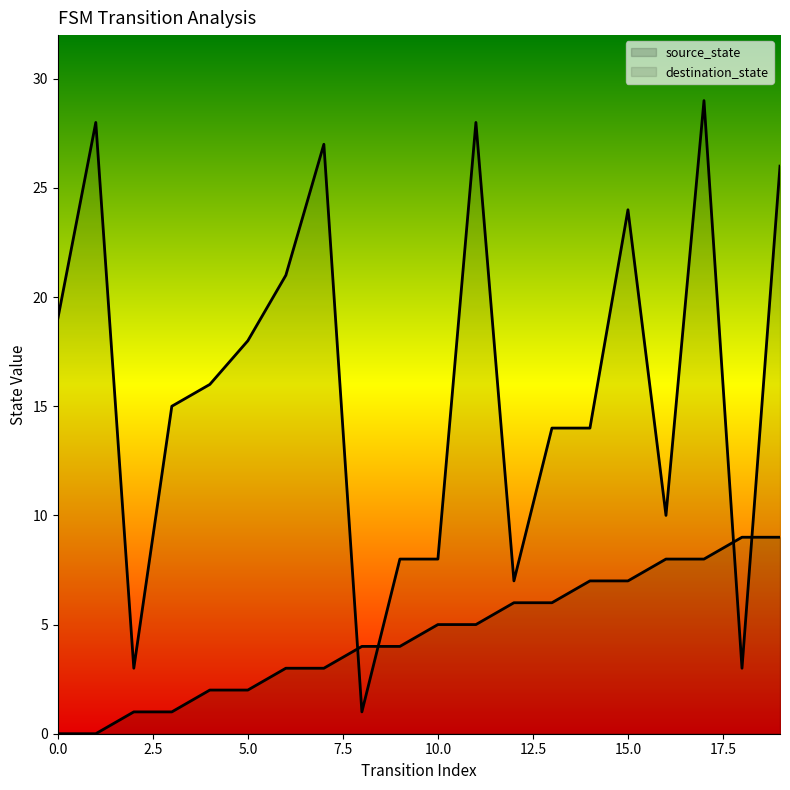

How many lines are shown in the chart?

2